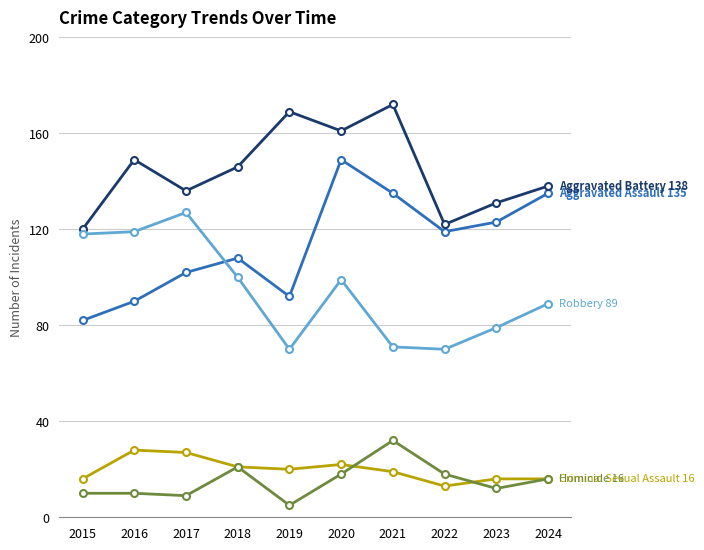

What is the spread (max minus min) of values at 2024?

122